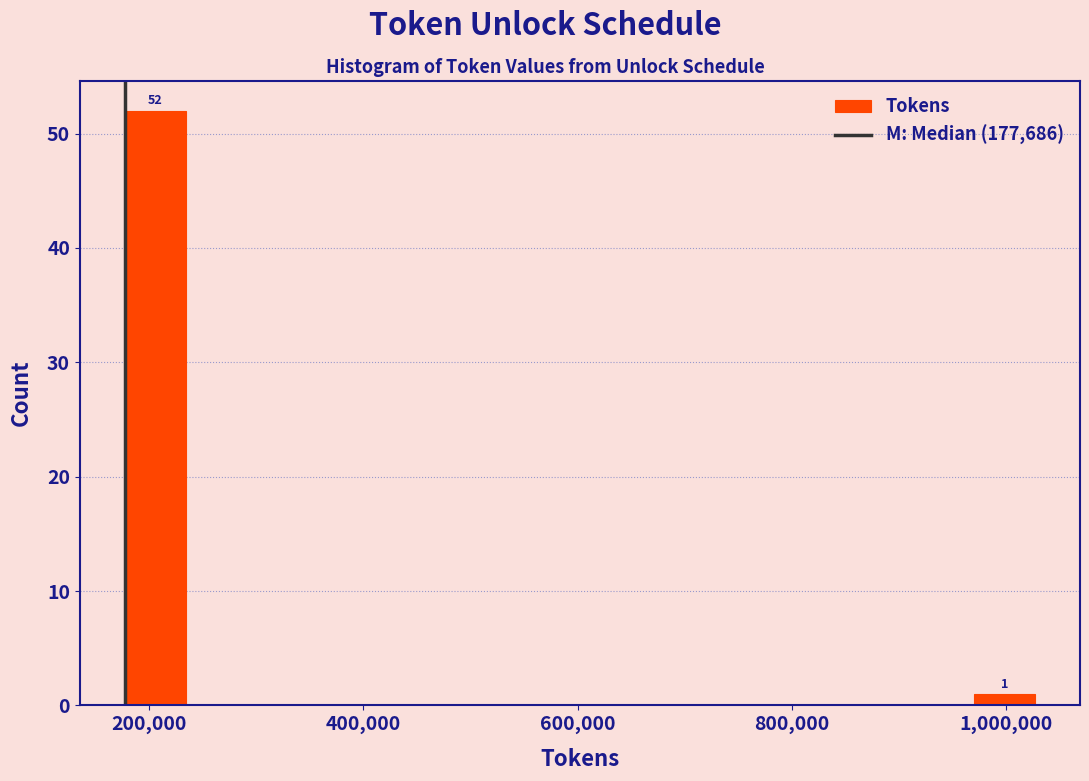

Read against the x-axis, roughly where is the centre of the tallest bar?

200000